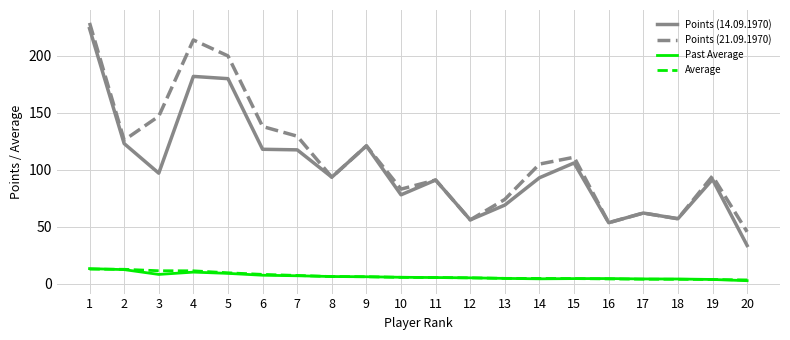

True or false: Average and Points (21.09.1970) intersect in this chart.

False